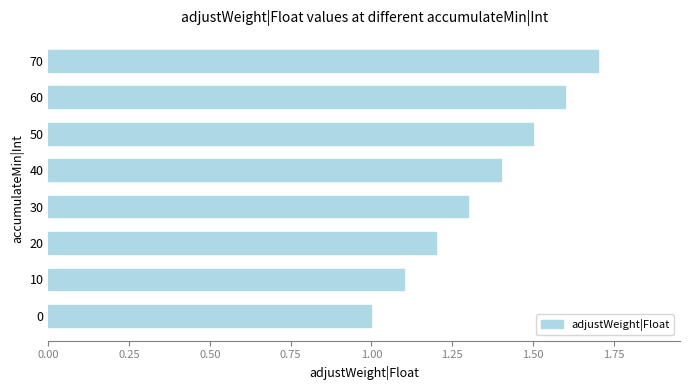

What is the change in value from 60 to 70?

+0.1